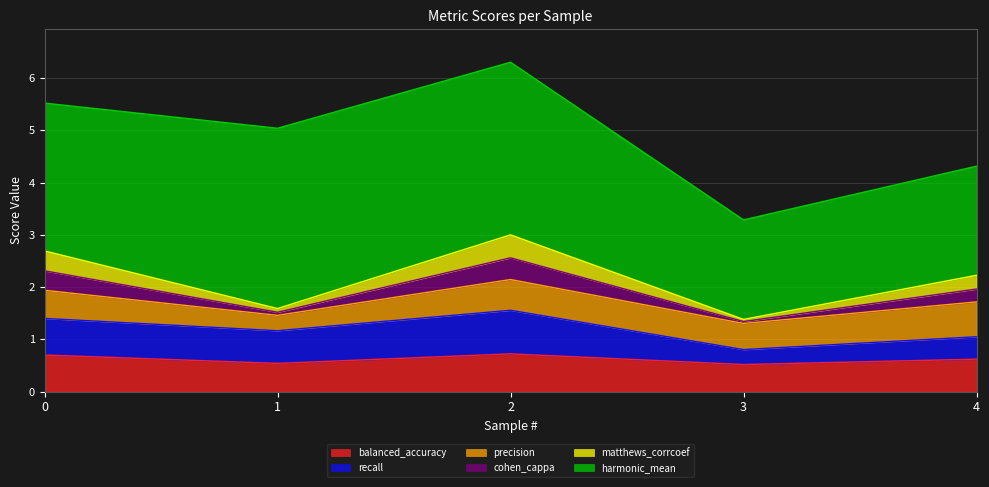

Where is the first local minimum for recall?

1